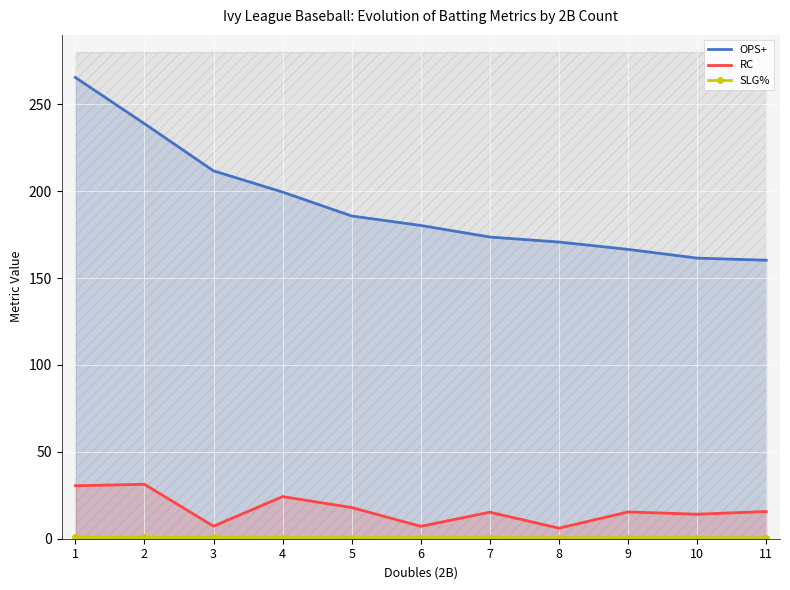

What is the difference between the second highest and minimum values in the SLG% series?

0.3